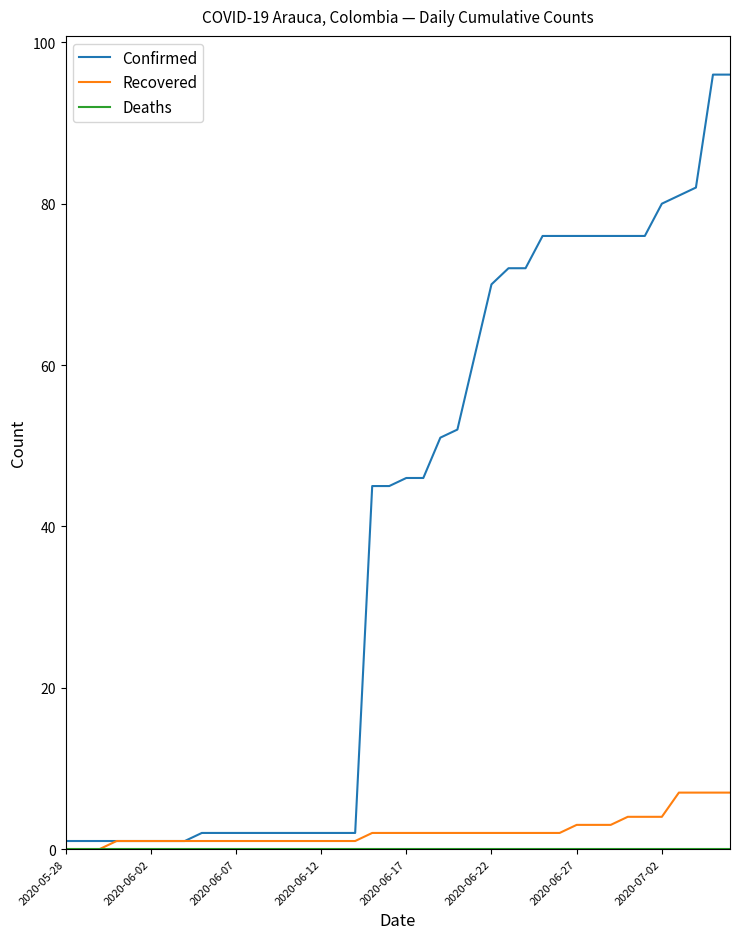

How many categories are shown in the chart?

40